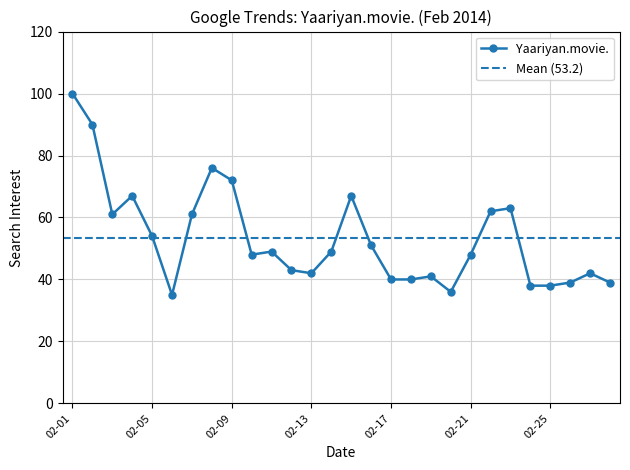

The Yaariyan.movie. series shows 30 at 02-21. True or false?

False